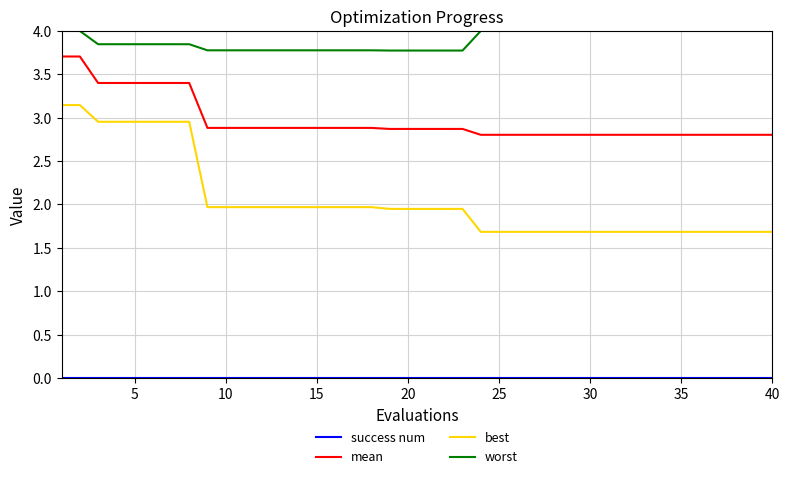

What is the greatest value displayed?

4.0